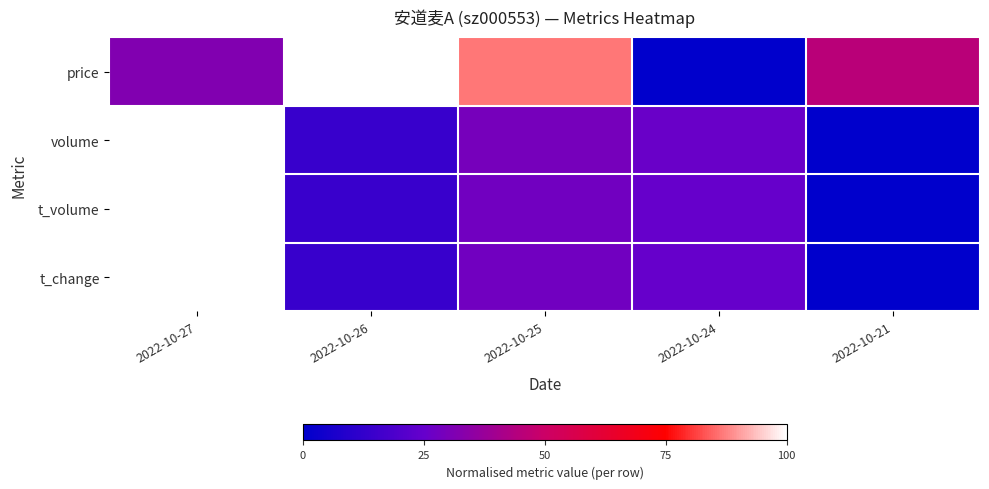

List the series in order of their peak value, lowest first.

price, volume, t_volume, t_change